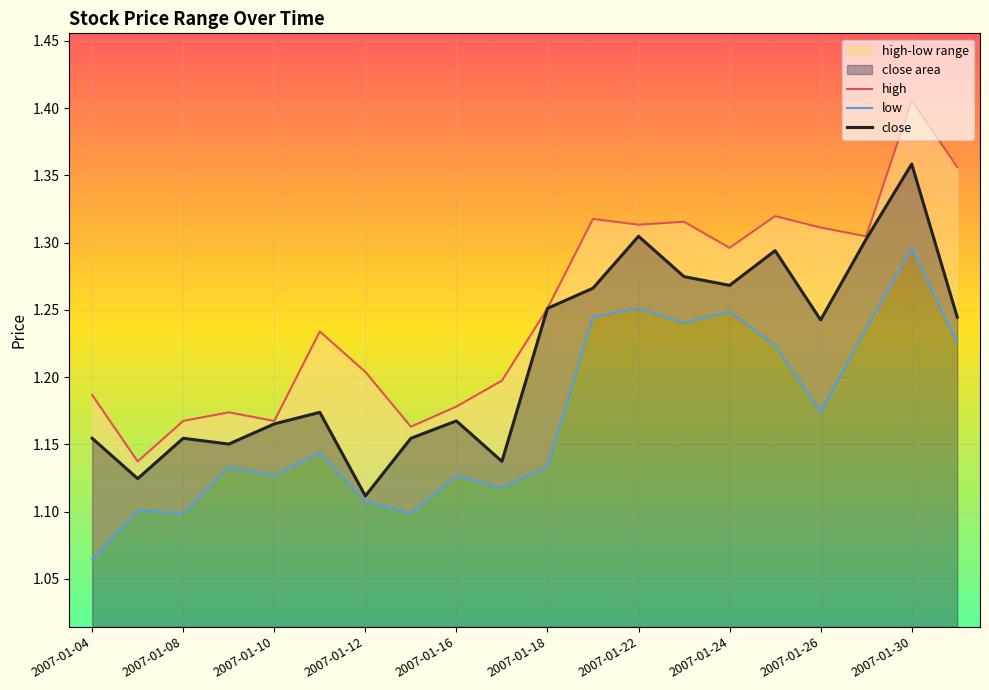

At which label is close closest to 1?

2007-01-12